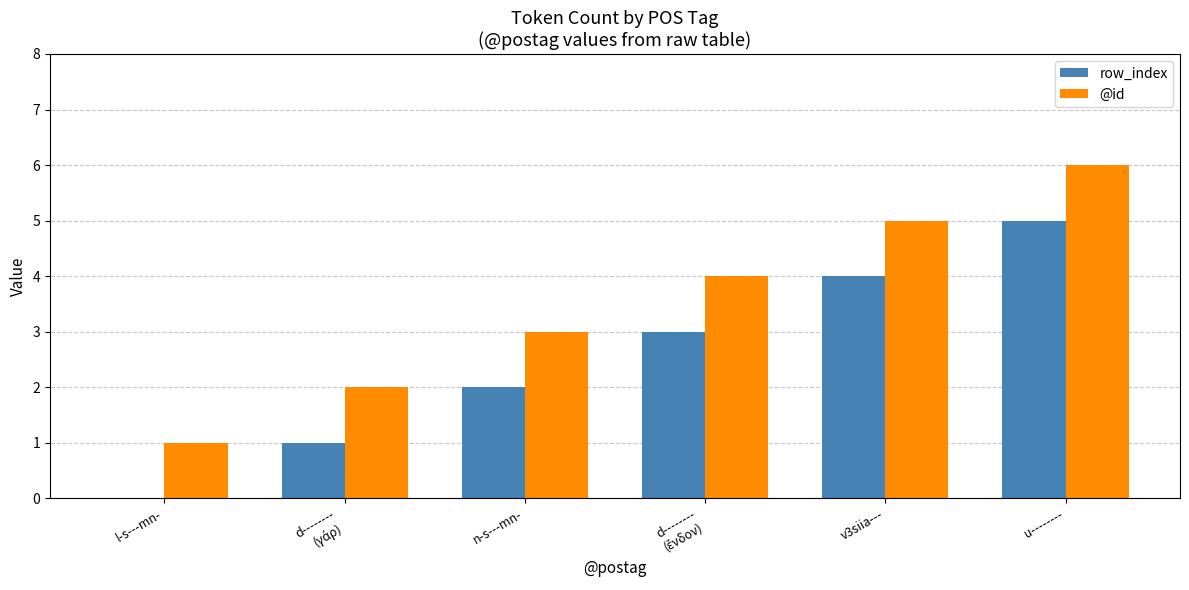

The row_index series shows 3 at n-s---mn-. True or false?

False